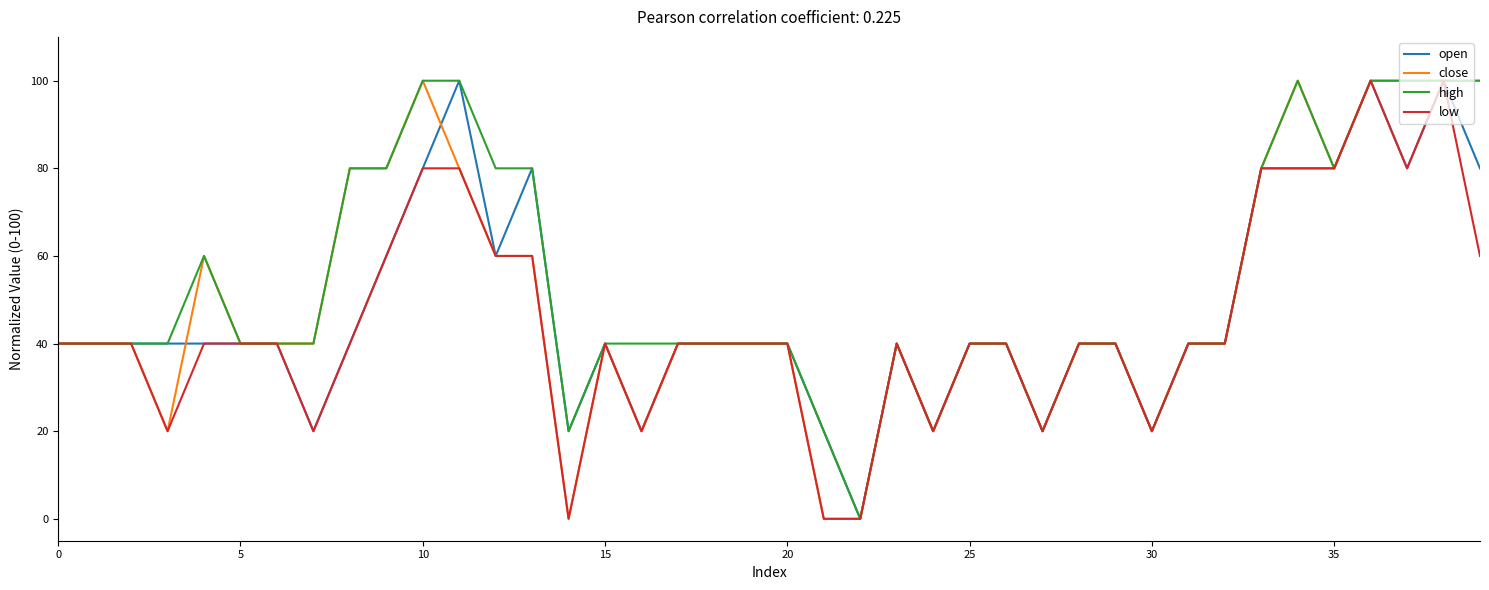

At how many categories does at least one series exceed 16?

39